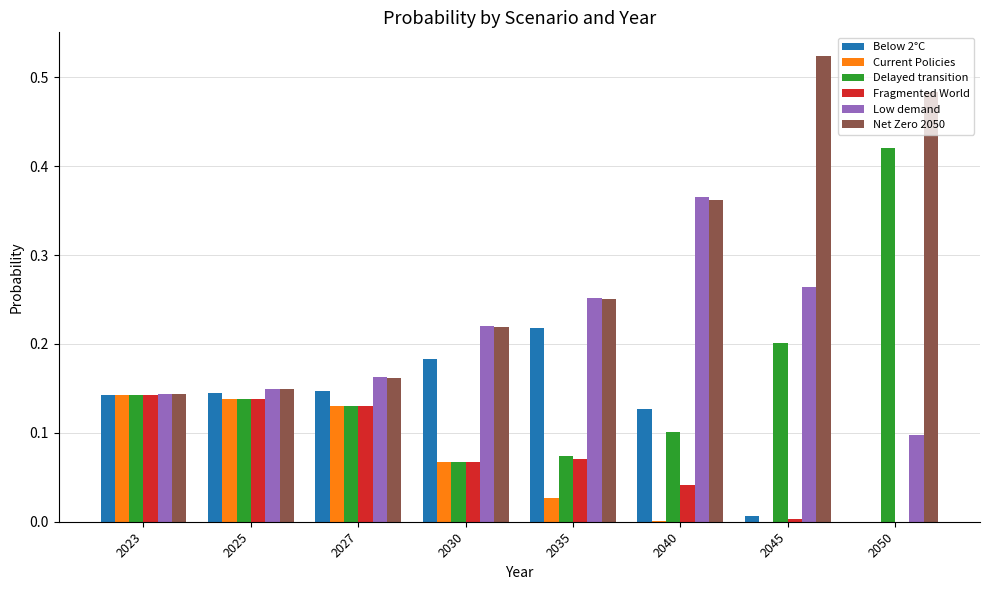

Is it true that Fragmented World equals 0.1 at 2023?

True